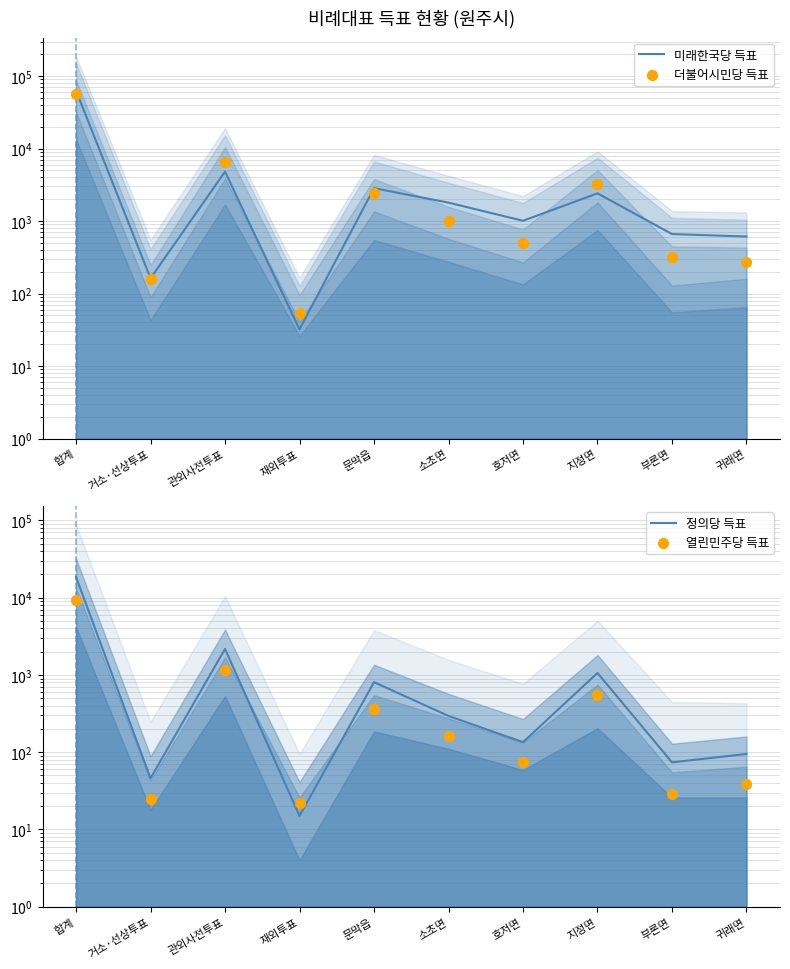

What is the total value across all series at 거소·선상투표?

392